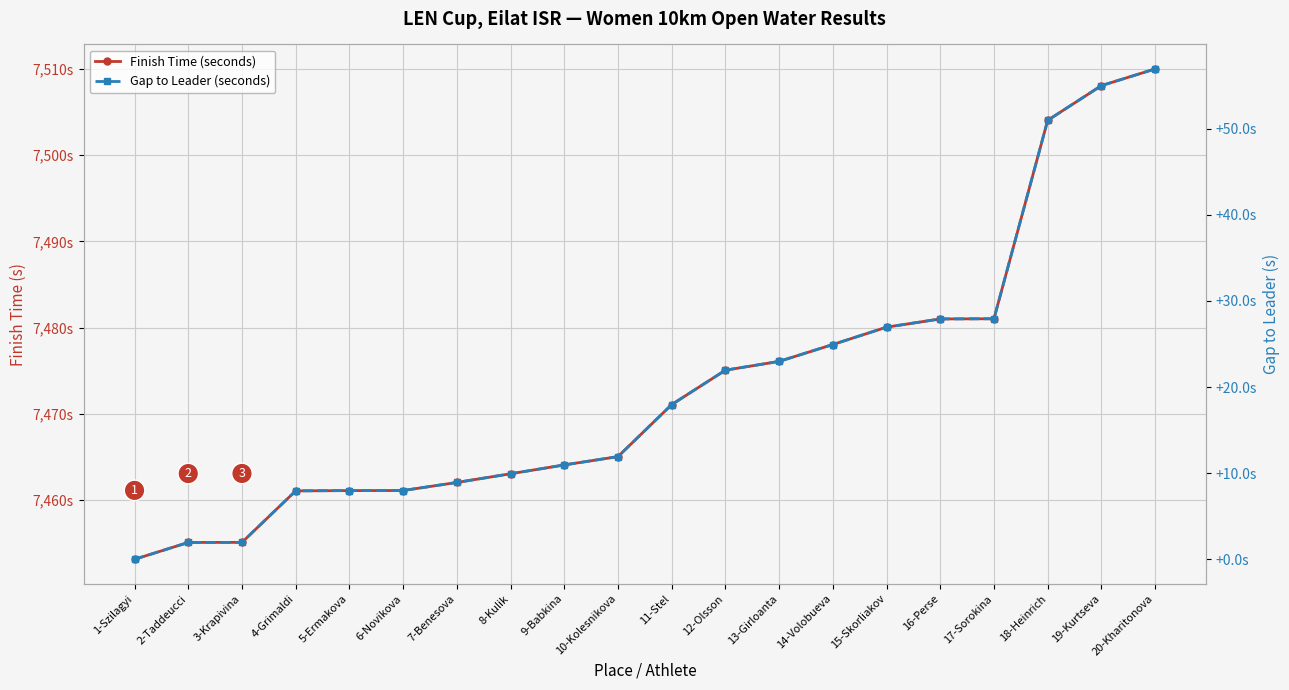

Is this an area chart (filled region under the line)?

No